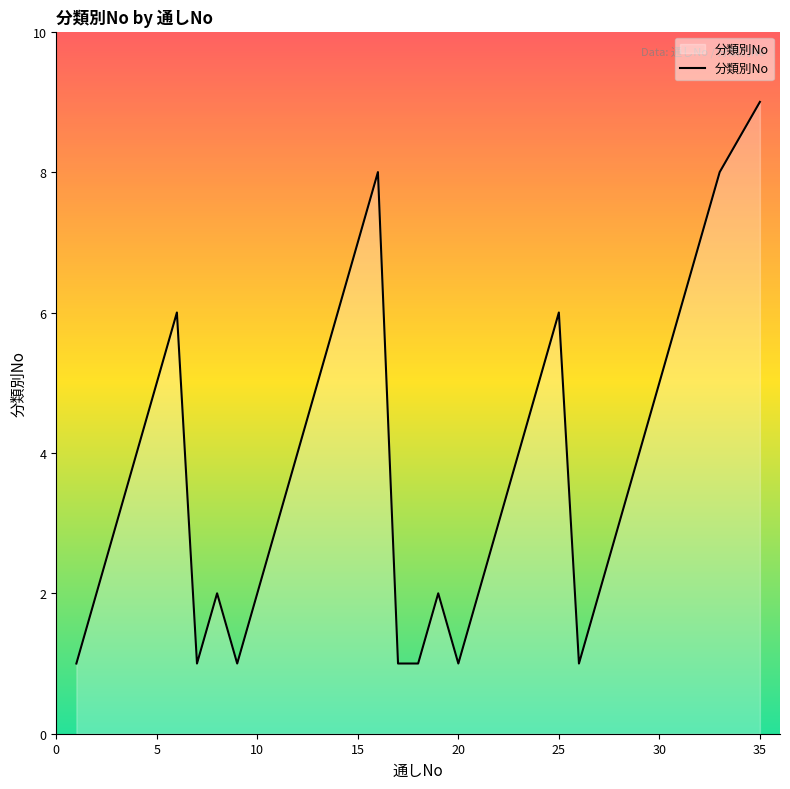

How many values are between 2 and 6?

22